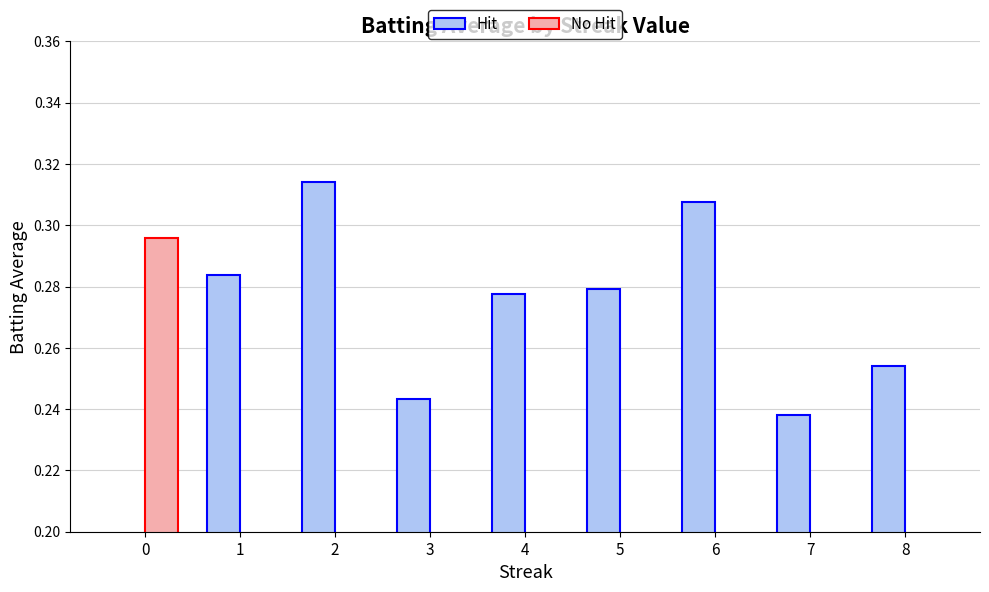

What are all the series names shown in the legend?

Hit, No Hit